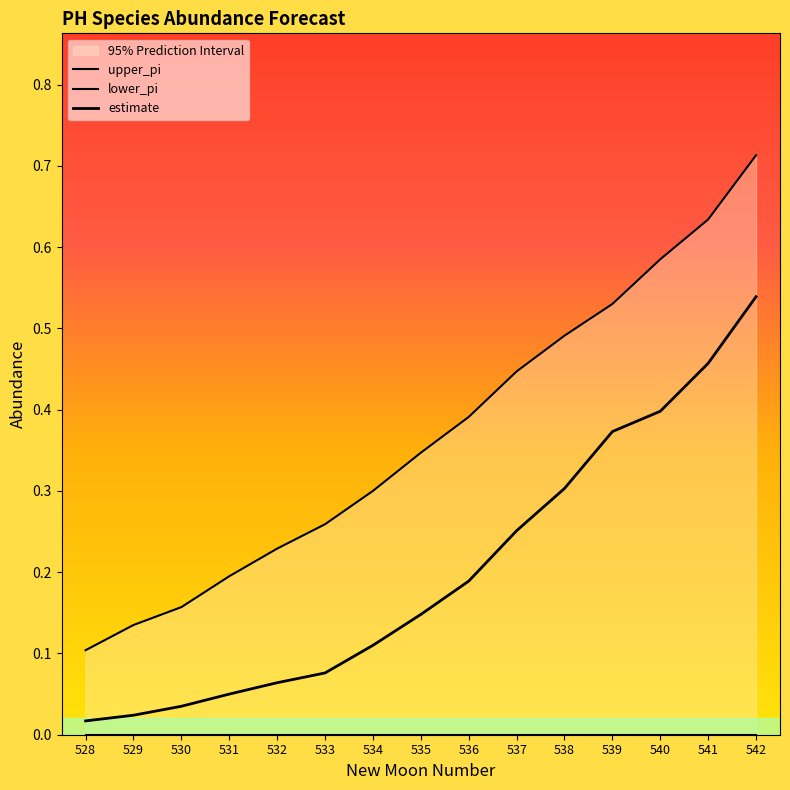

Reading right to left, list all the values displayed in this chart.

upper_pi: 542=0.7	541=0.6	540=0.6	539=0.5	538=0.5	537=0.4	536=0.4	535=0.3	534=0.3	533=0.3	532=0.2	531=0.2	530=0.2	529=0.1	528=0.1
lower_pi: 542=0.0	541=0.0	540=0.0	539=0.0	538=0.0	537=0.0	536=0.0	535=0.0	534=0.0	533=0.0	532=0.0	531=0.0	530=0.0	529=0.0	528=0.0
estimate: 542=0.5	541=0.5	540=0.4	539=0.4	538=0.3	537=0.3	536=0.2	535=0.1	534=0.1	533=0.1	532=0.1	531=0.1	530=0.0	529=0.0	528=0.0